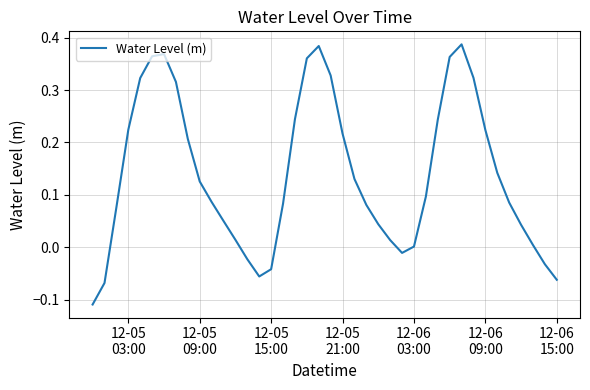

Reading right to left, transcribe all the data shown in this chart.

-0.1	-0.0	0.0	0.0	0.1	0.1	0.2	0.3	0.4	0.4	0.2	0.1	0.0	-0.0	0.0	0.0	0.1	0.1	0.2	0.3	0.4	0.4	0.2	0.1	-0.0	-0.1	-0.0	0.0	0.1	0.1	0.1	0.2	0.3	0.4	0.4	0.3	0.2	0.1	-0.1	-0.1